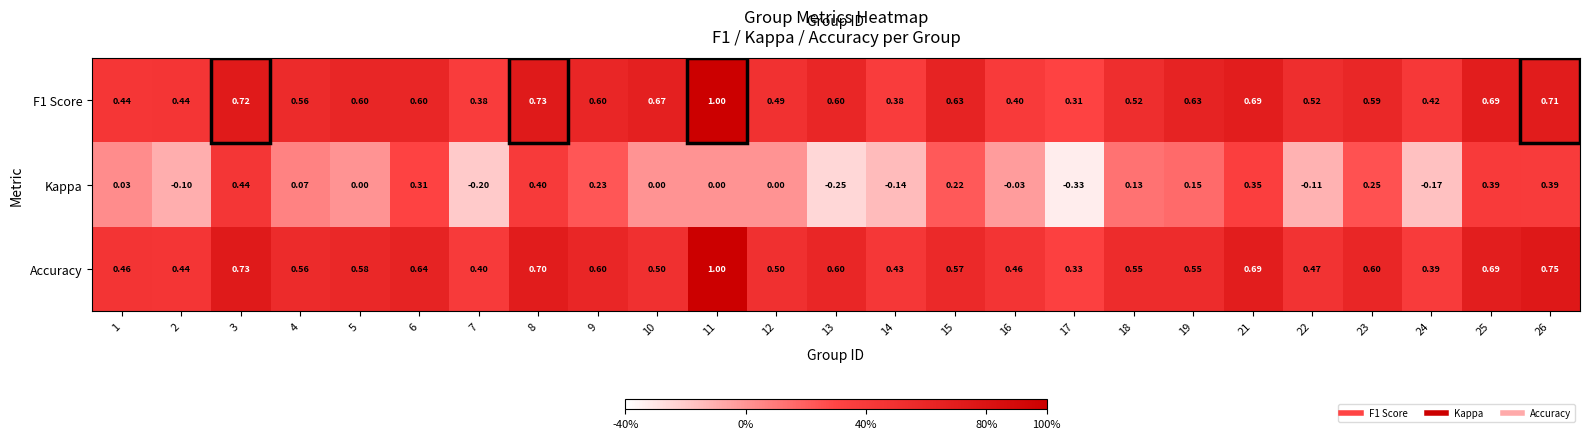

Which series changed the most between 2 and 25?

Kappa